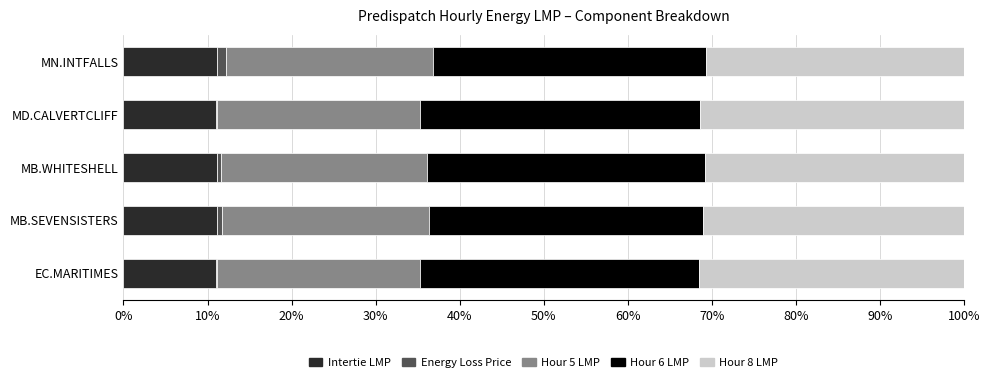

Count the number of categories in the chart.

5